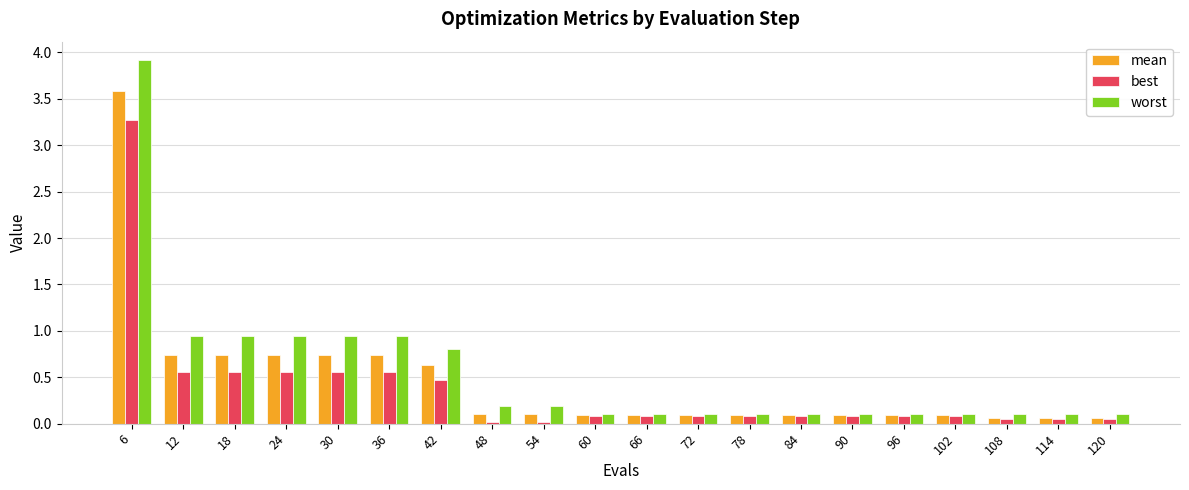

What is the highest value of the best series?

3.3